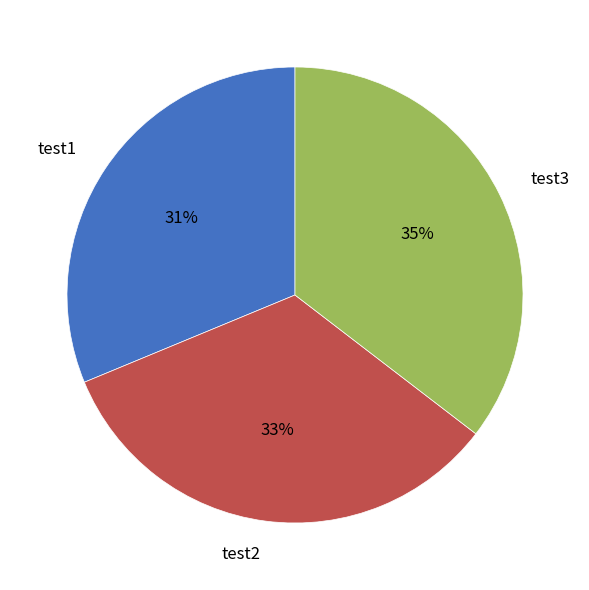

Rank the categories by value from highest to lowest.

test3, test2, test1